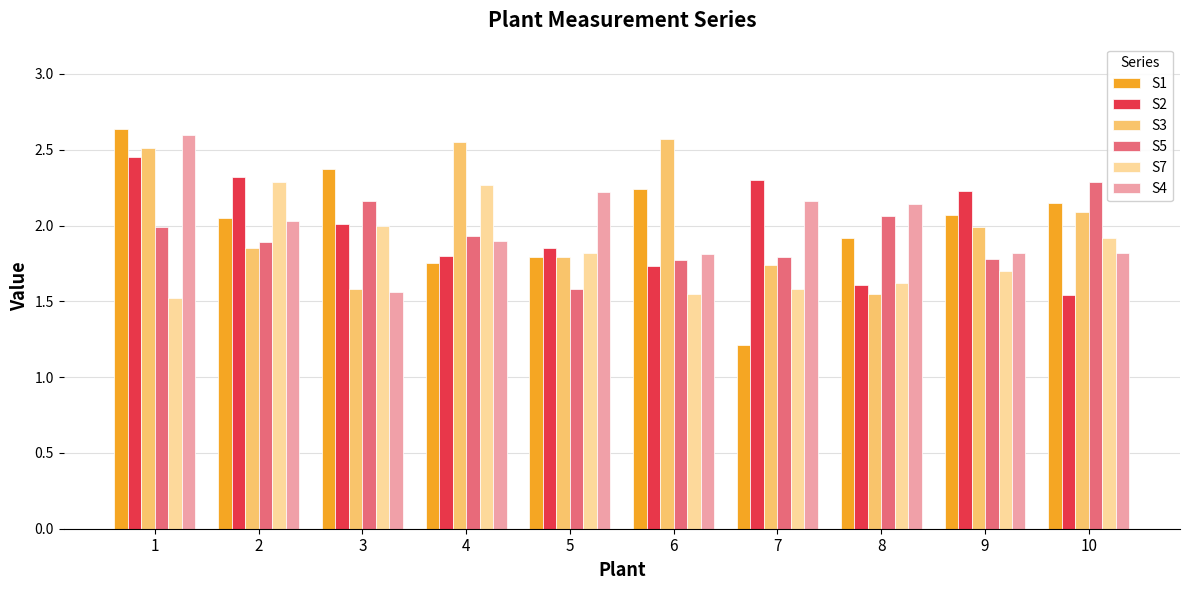

At how many categories does at least one series exceed 1?

10